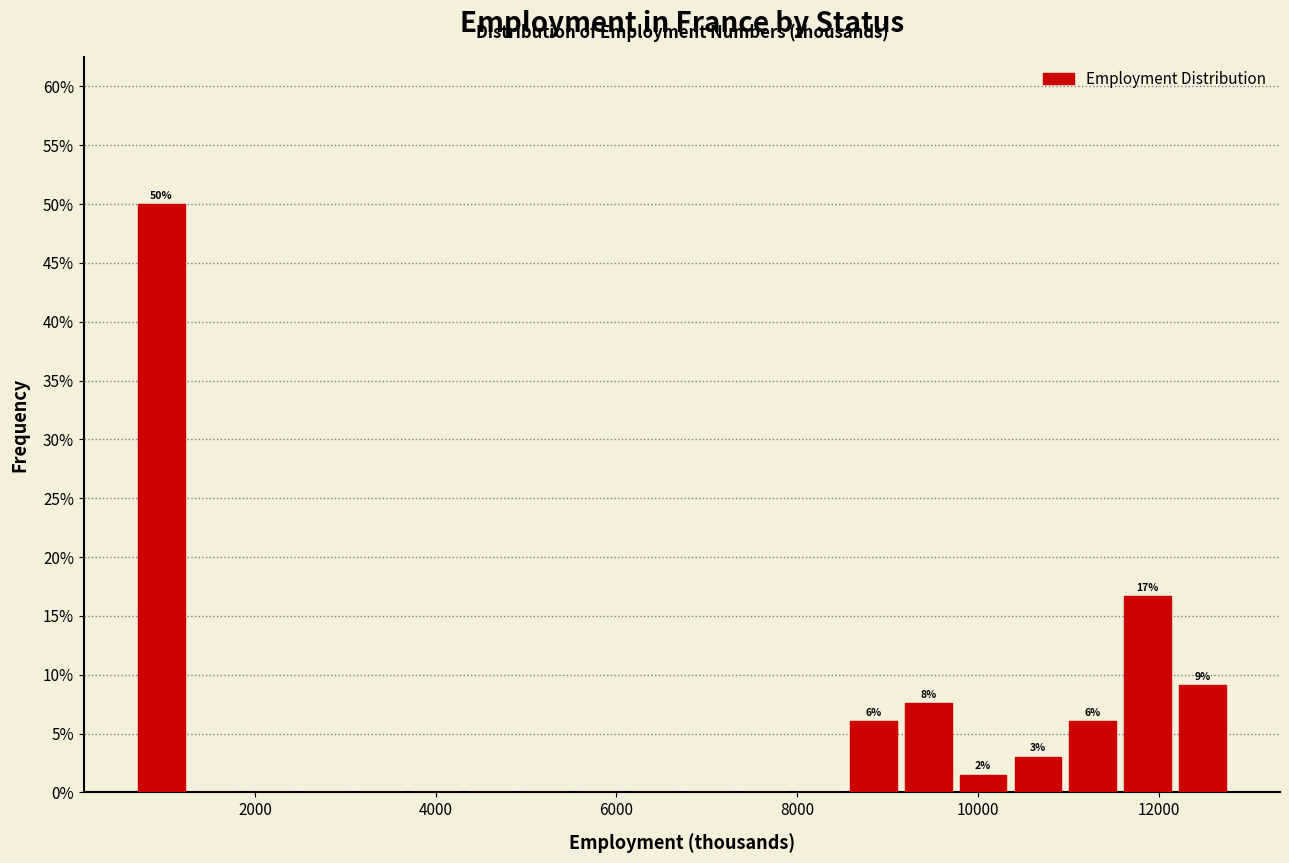

Around what value on the x-axis is the tallest bar? Give the approximate position of its centre, as read against the axis.

1000